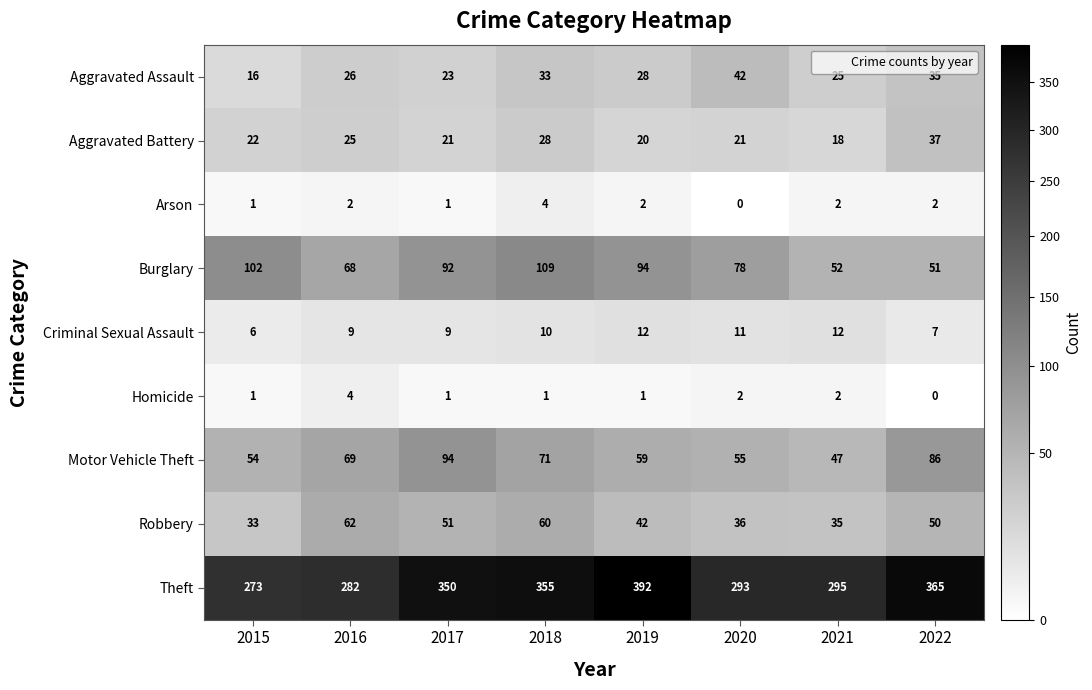

What is the greatest value displayed?

392